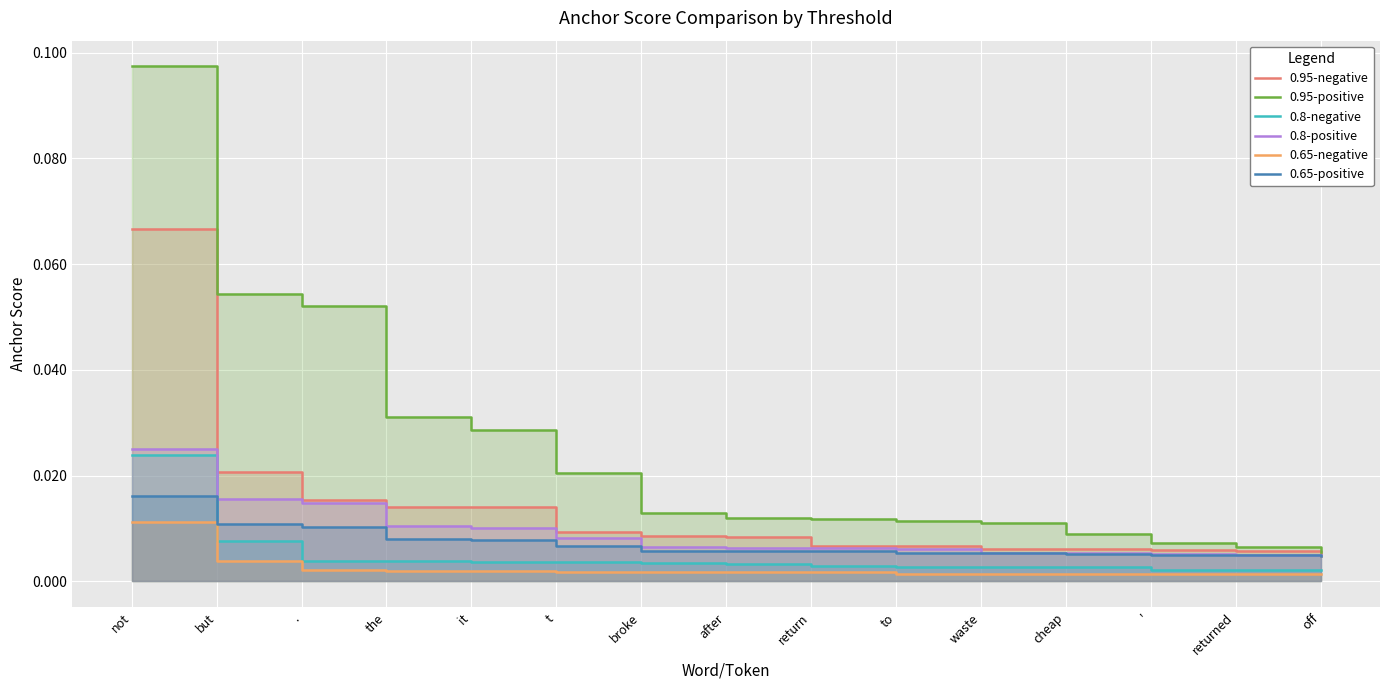

True or false: 0.8-negative and 0.65-negative cross at least once.

False